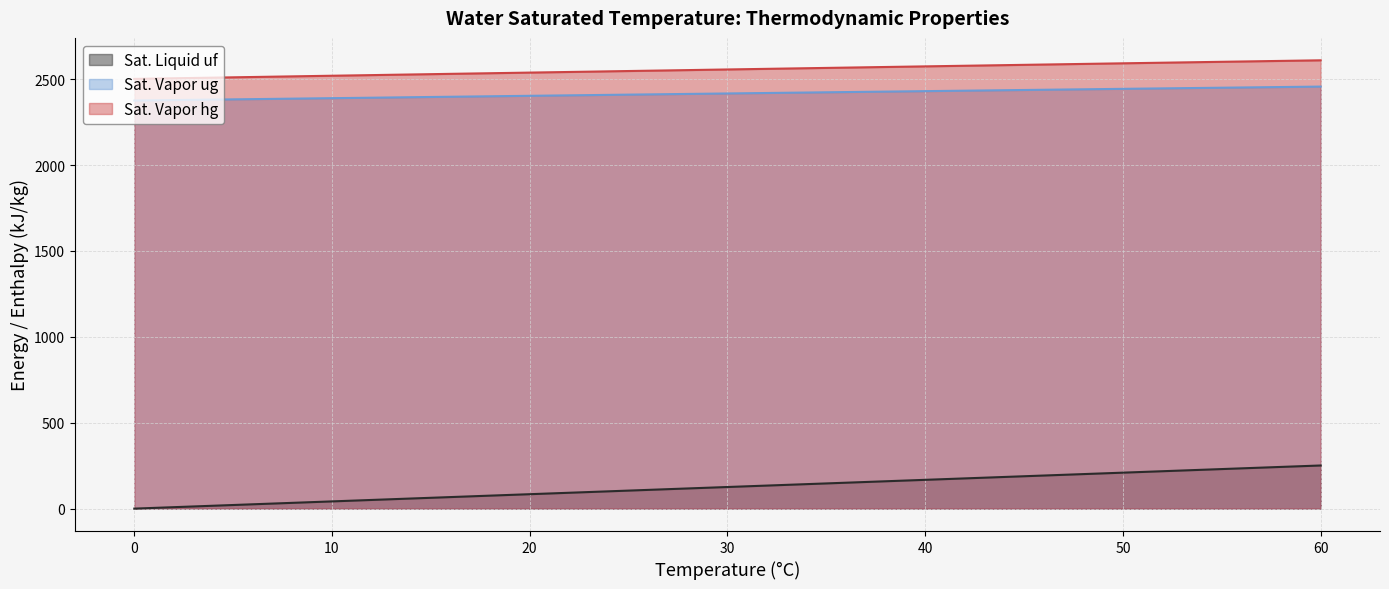

Reading left to right, what are all the values shown in this chart?

Sat. Liquid uf: 0.01=0.0	4=16.8	5=21.0	6=25.2	8=33.6	10=42.0	11=46.2	12=50.4	13=54.6	14=58.8	15=63.0	16=67.2	17=71.4	18=75.6	19=79.8	20=84.0	21=88.1	22=92.3	23=96.5	24=100.7	25=104.9	26=109.1	27=113.2	28=117.4	29=121.6	30=125.8	31=130.0	32=134.1	33=138.3	34=142.5	35=146.7	36=150.8	38=159.2	40=167.6	45=188.4	50=209.3	55=230.2	60=251.1
Sat. Vapor ug: 0.01=2375.3	4=2380.9	5=2382.3	6=2383.6	8=2386.4	10=2389.2	11=2390.5	12=2391.9	13=2393.3	14=2394.7	15=2396.1	16=2397.4	17=2398.8	18=2400.2	19=2401.6	20=2402.9	21=2404.3	22=2405.7	23=2407.0	24=2408.4	25=2409.8	26=2411.1	27=2412.5	28=2413.9	29=2415.2	30=2416.6	31=2418.0	32=2419.3	33=2420.7	34=2422.0	35=2423.4	36=2424.7	38=2427.4	40=2430.1	45=2436.8	50=2443.5	55=2450.1	60=2456.6
Sat. Vapor hg: 0.01=2501.4	4=2508.7	5=2510.6	6=2512.4	8=2516.1	10=2519.8	11=2521.6	12=2523.4	13=2525.3	14=2527.1	15=2528.9	16=2530.8	17=2532.6	18=2534.4	19=2536.2	20=2538.1	21=2539.9	22=2541.7	23=2543.5	24=2545.4	25=2547.2	26=2549.0	27=2550.8	28=2552.6	29=2554.5	30=2556.3	31=2558.1	32=2559.9	33=2561.7	34=2563.5	35=2565.3	36=2567.1	38=2570.7	40=2574.3	45=2583.2	50=2592.1	55=2600.9	60=2609.6